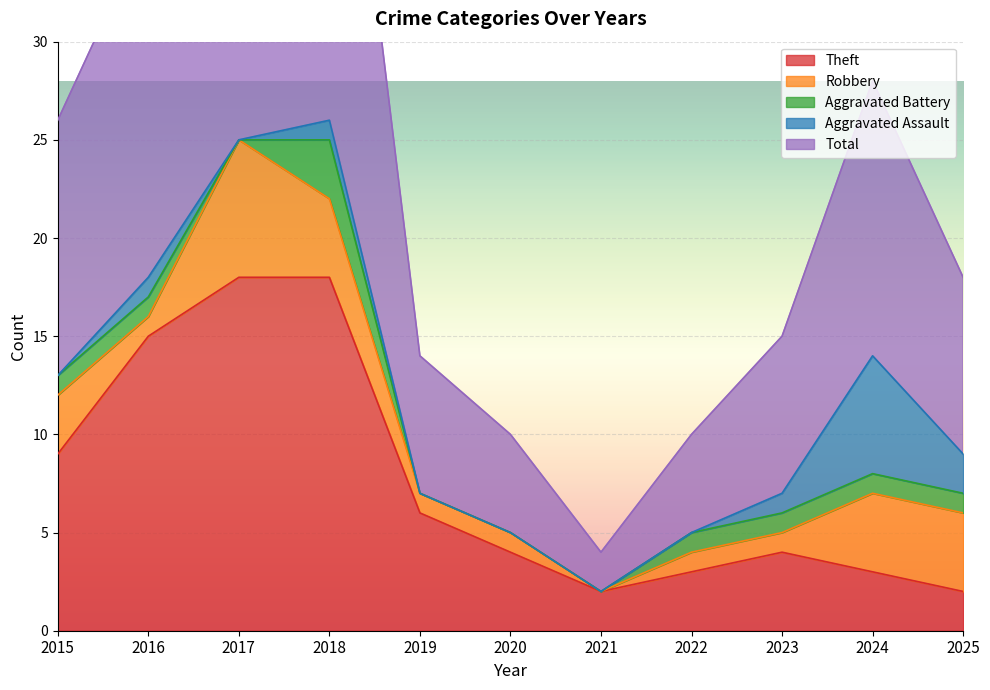

What is the maximum value for Theft?

18